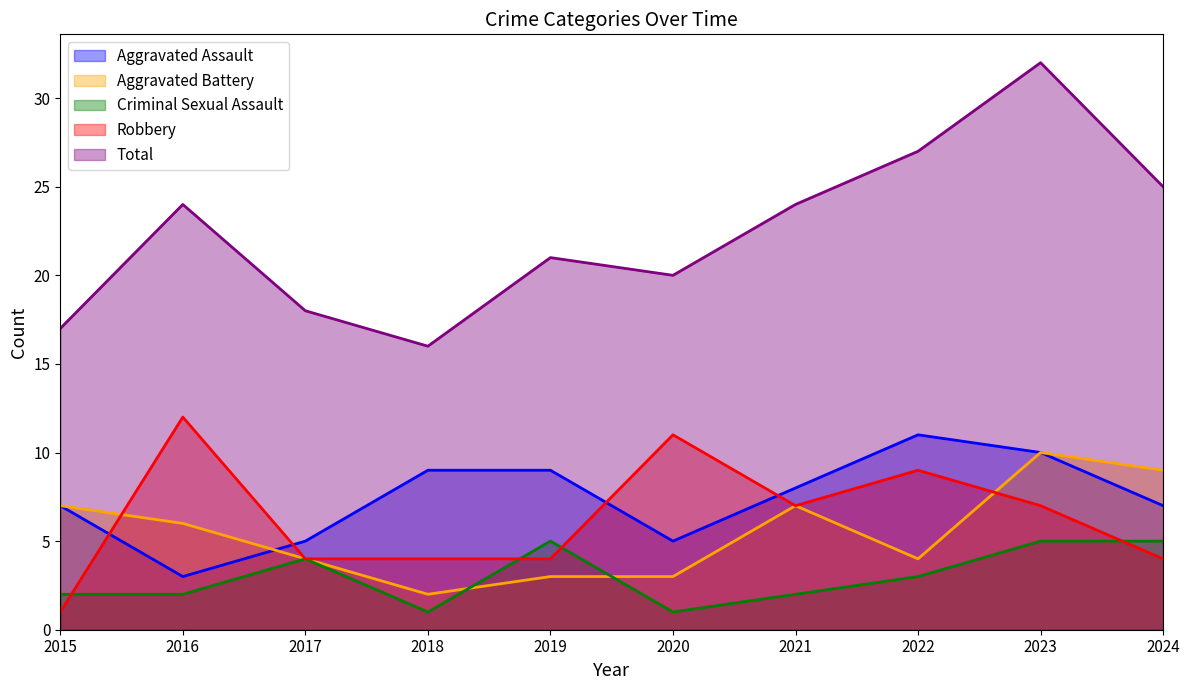

Reading left to right, extract all data points from this chart.

Aggravated Assault: 7	3	5	9	9	5	8	11	10	7
Aggravated Battery: 7	6	4	2	3	3	7	4	10	9
Criminal Sexual Assault: 2	2	4	1	5	1	2	3	5	5
Robbery: 1	12	4	4	4	11	7	9	7	4
Total: 17	24	18	16	21	20	24	27	32	25